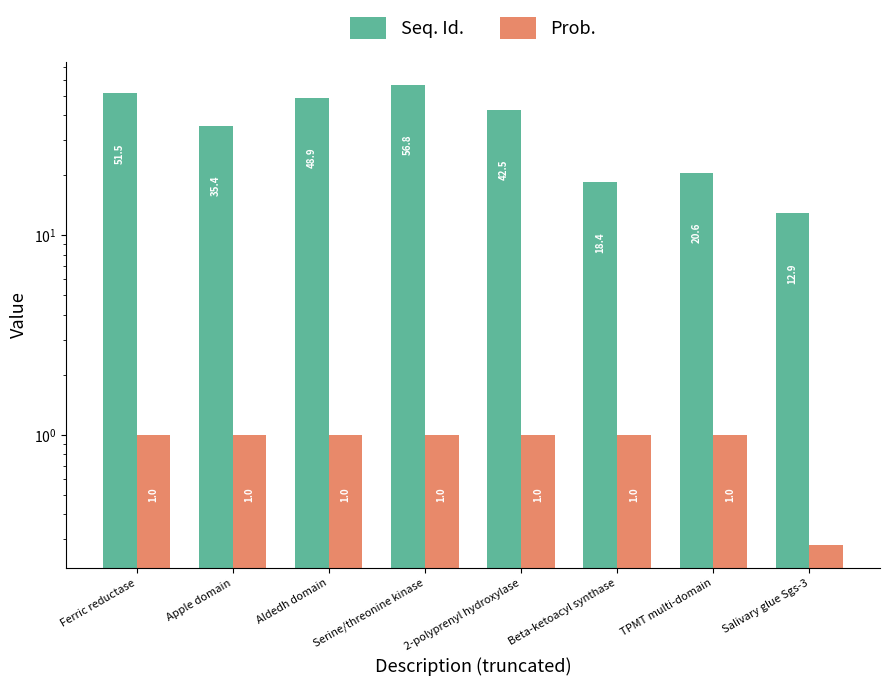

What is the label of the 4th bar from the left?

Serine/threonine kinase